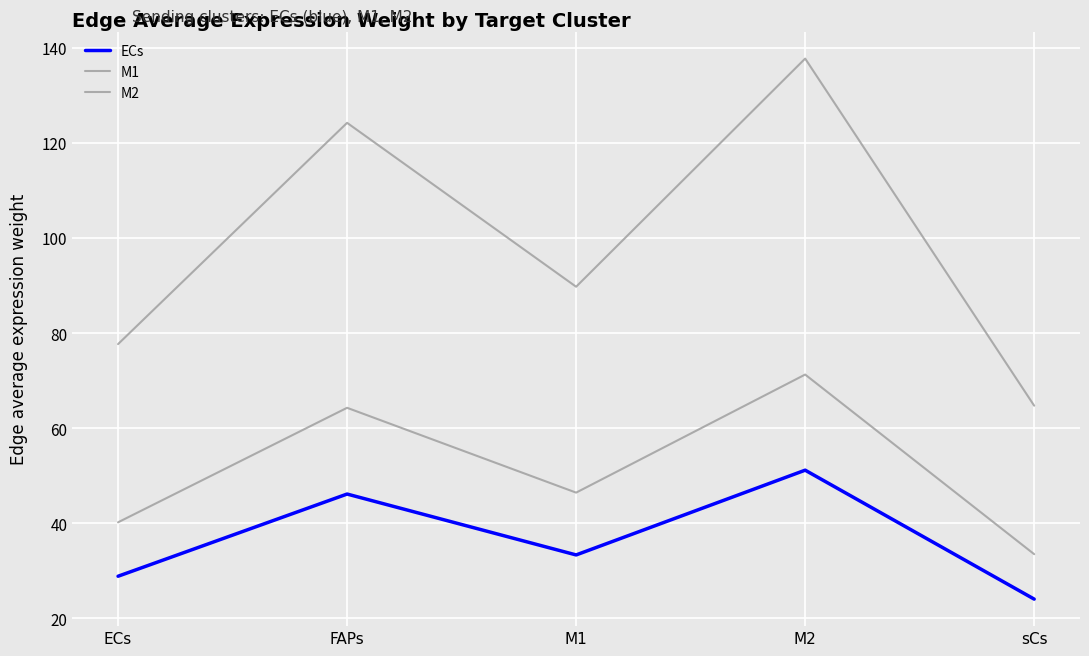

List the series in order of their overall mean, lowest first.

ECs, M1, M2